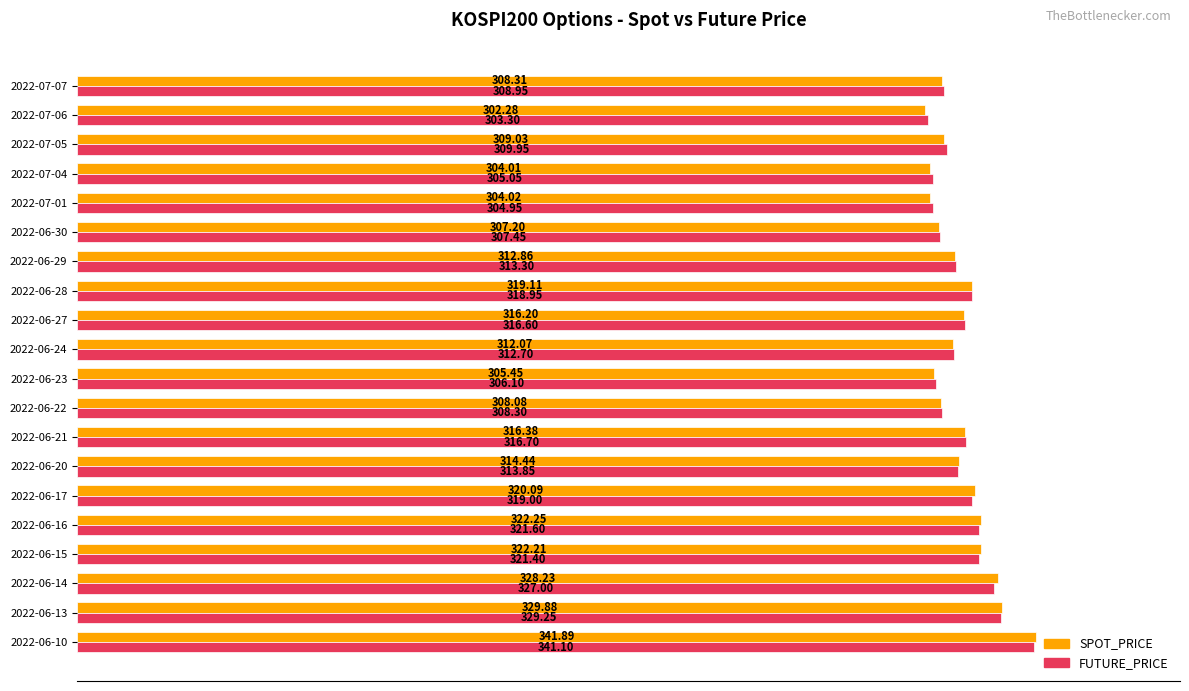

What is the greatest value displayed?

341.9